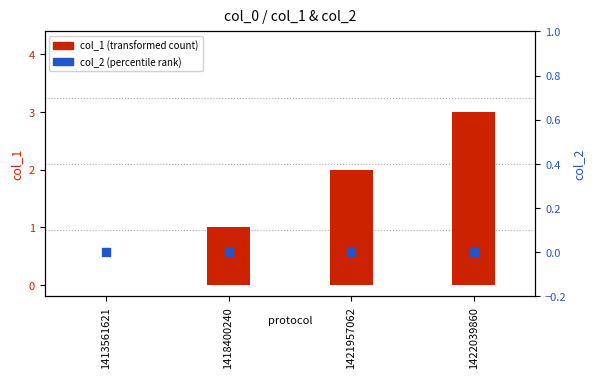

Is the value of col_2 (percentile rank) at 1418400240 greater than the value of col_1 (transformed count) at 1421957062?

No